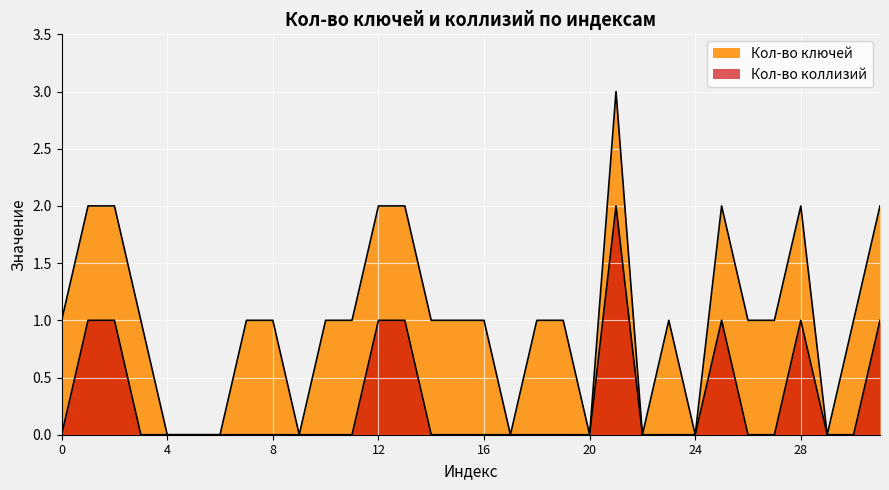

The value of Кол-во ключей at 17 is -1. True or false?

False